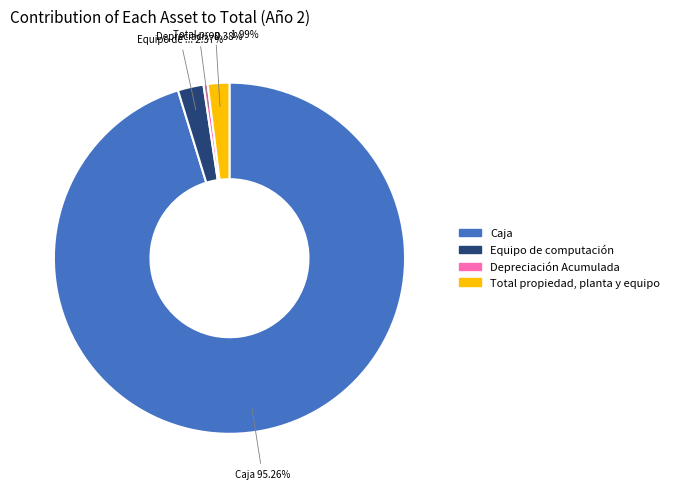

How many slices are in this pie chart?

4